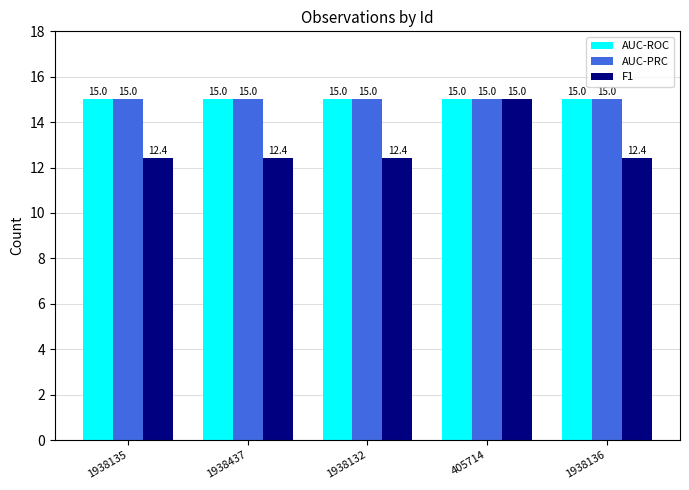

Which category has the highest value in the F1 series?

405714